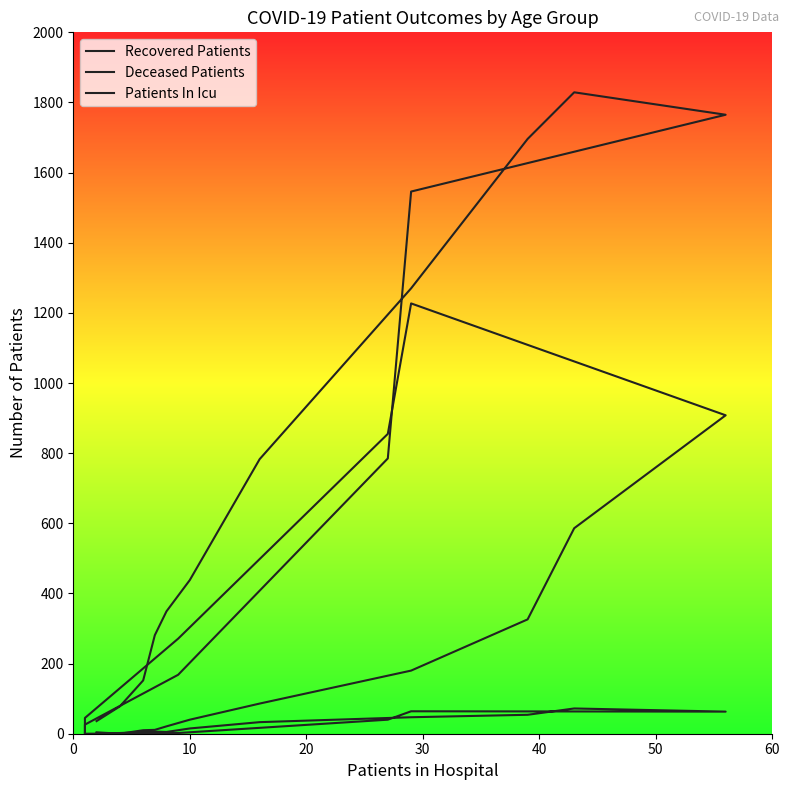

True or false: Recovered Patients has more than 1 interior local peaks.

False